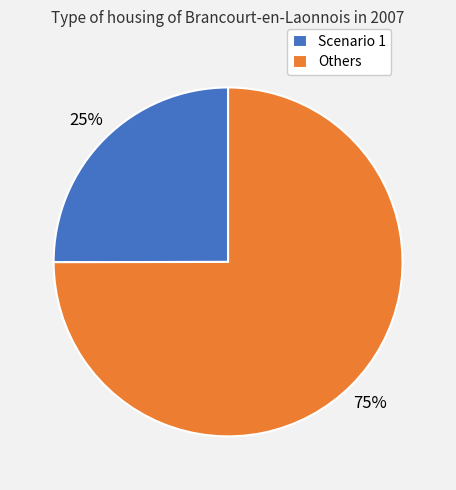

Count the number of slices in the pie.

2